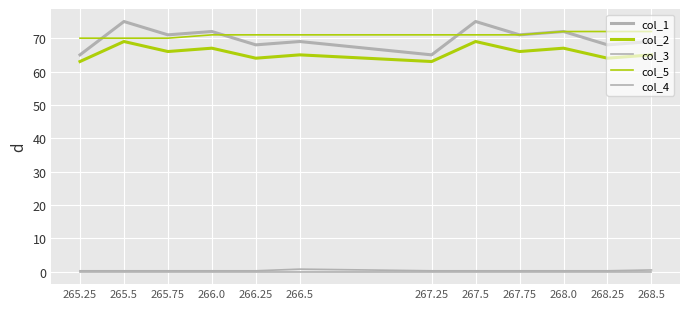

The value of col_4 at 267.5 is 0.0. True or false?

True